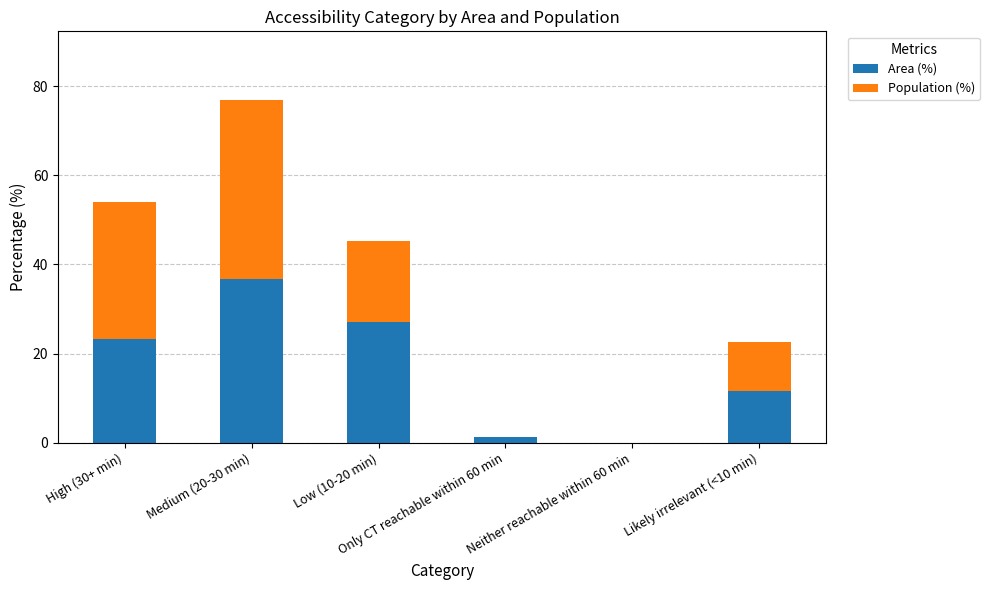

What is the highest value of the Area (%) series?

36.8